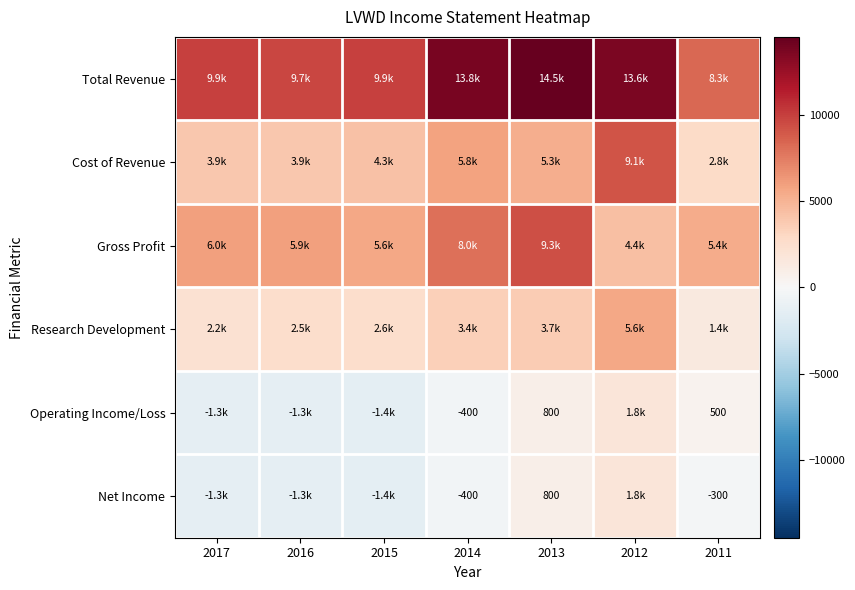

True or false: Net Income has a value of 218 at 2013.

False